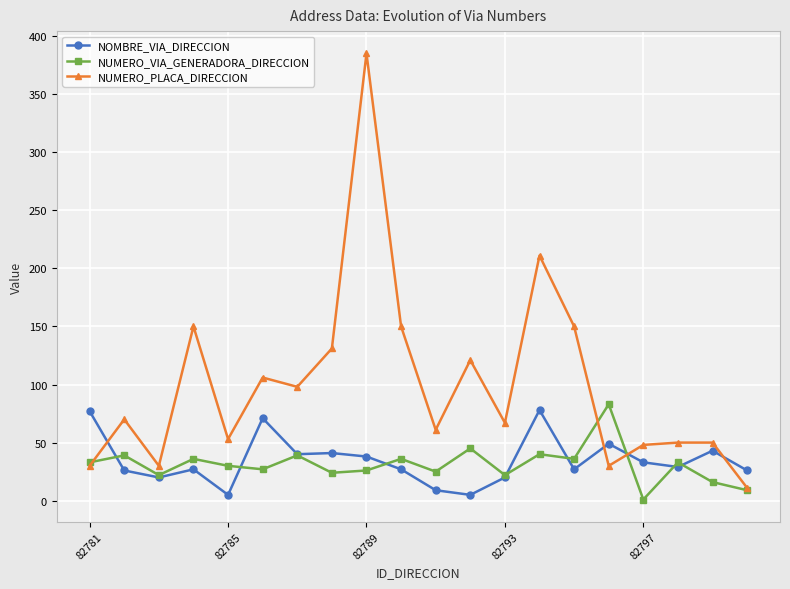

Which series has the largest total across all categories?

NUMERO_PLACA_DIRECCION